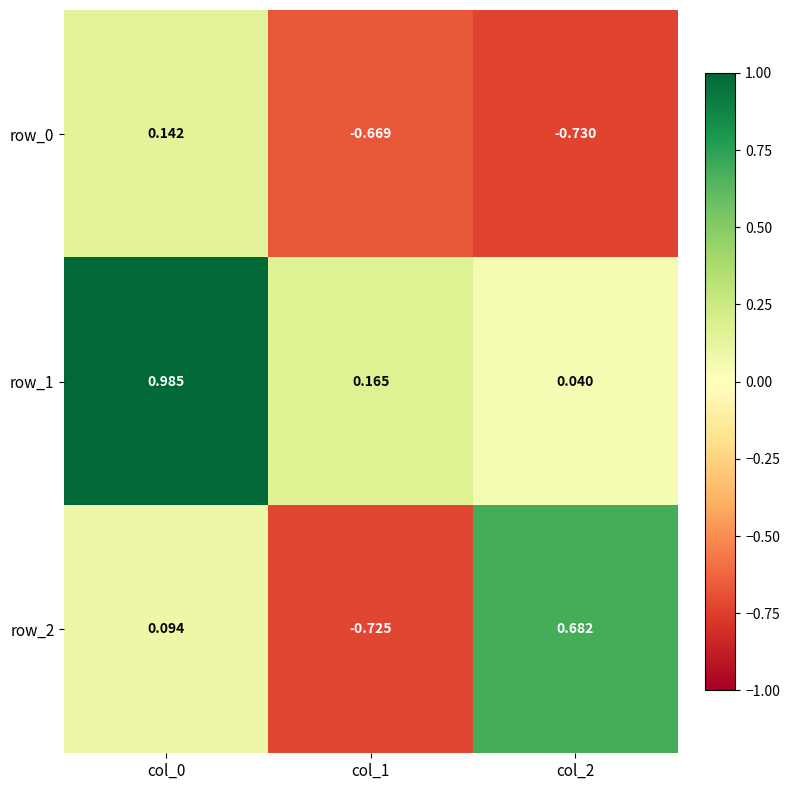

Is the value of row_2 at col_0 greater than the value of row_0 at col_2?

Yes